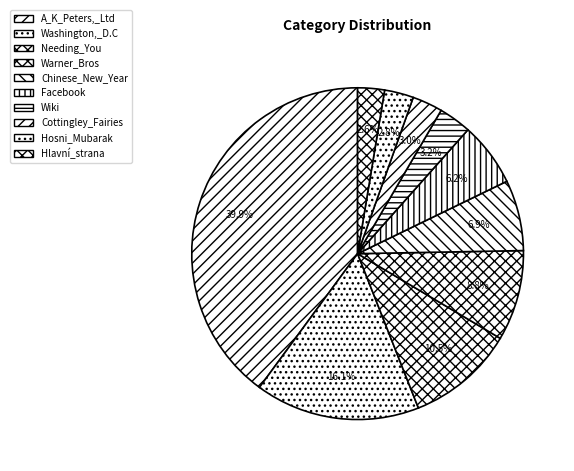

How many slices are in this pie chart?

10